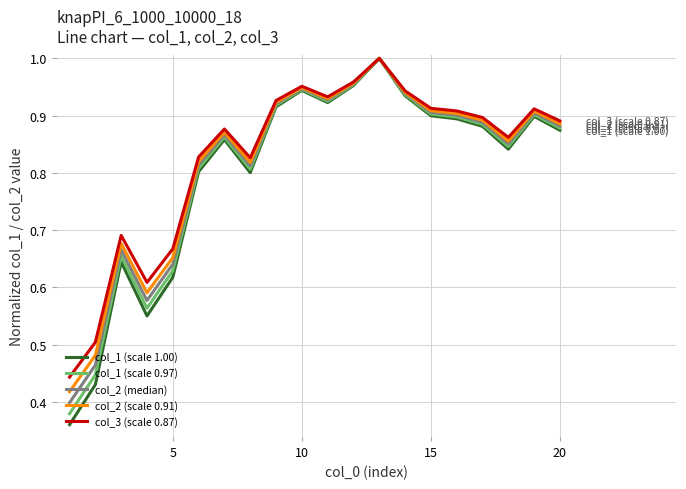

Which series has the largest range (max minus min)?

col_1 (scale 1.00)